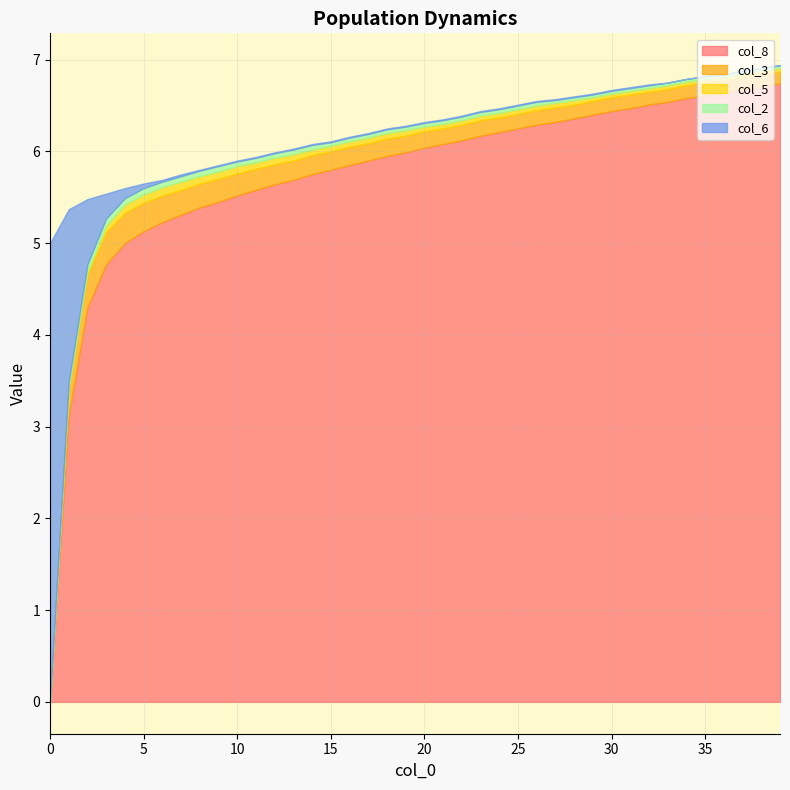

What is the difference between the maximum and second lowest values in the col_5 series?

0.1